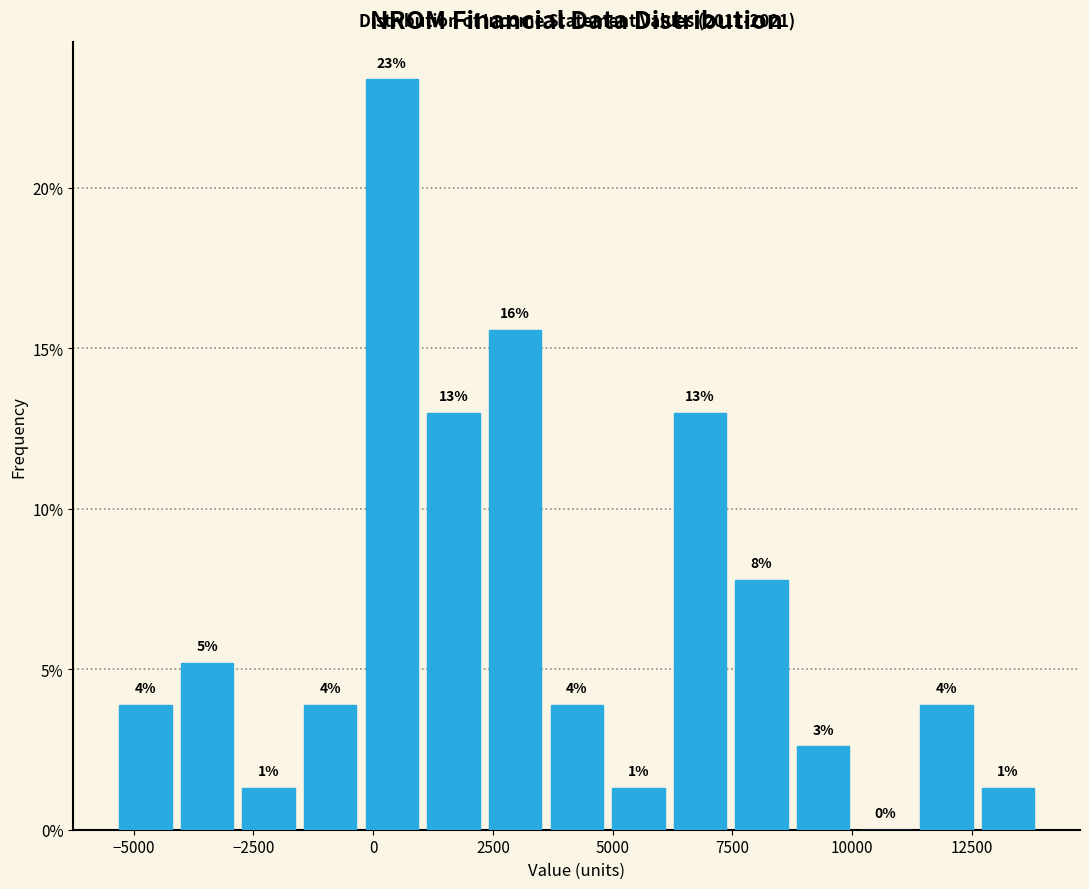

Around what value on the x-axis is the tallest bar? Give the approximate position of its centre, as read against the axis.

500